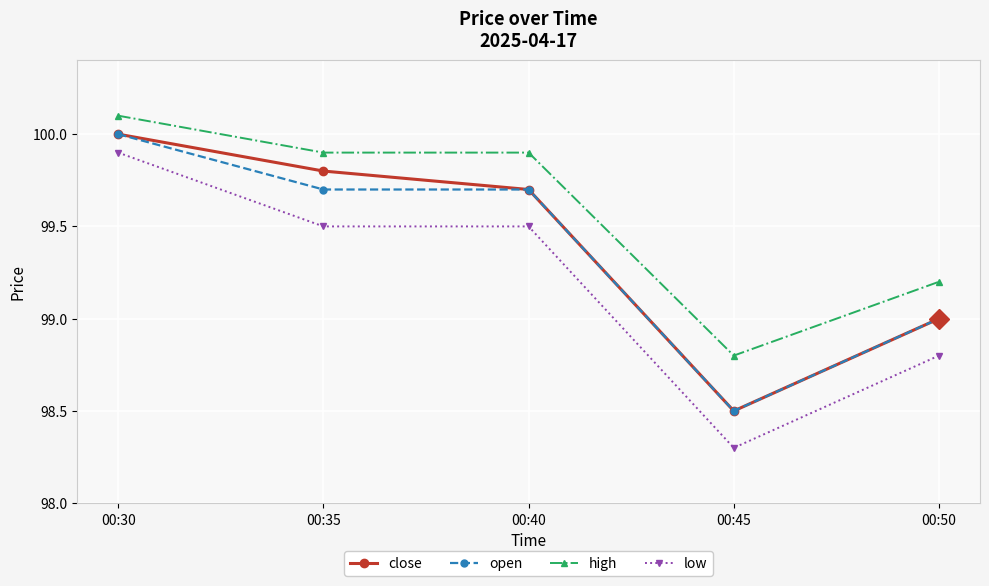

Is this an area chart (filled region under the line)?

No